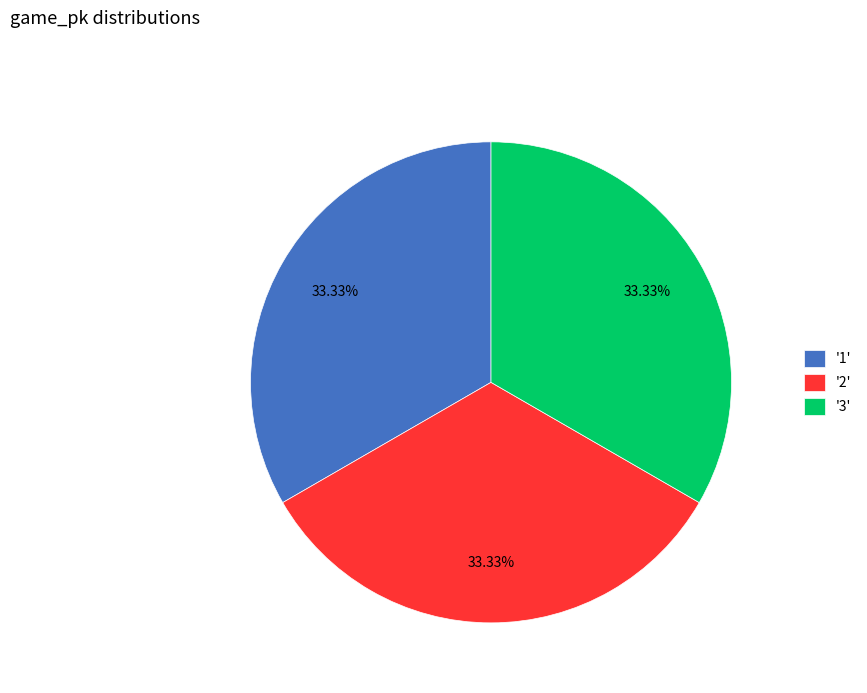

Approximately how many times larger is the value at '2' compared to '3'?

1.0